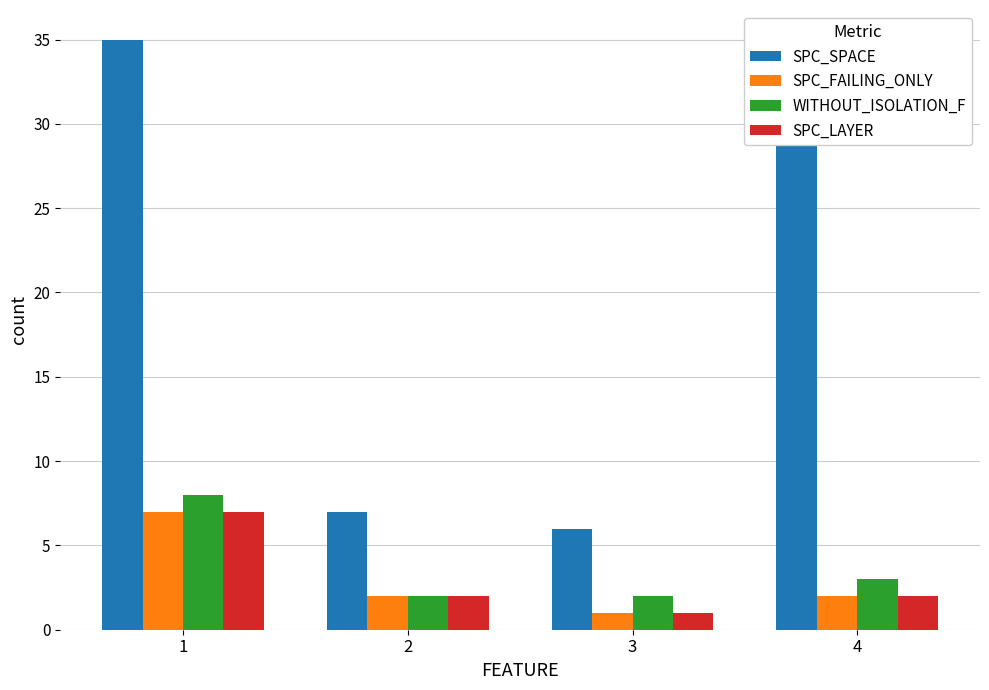

Between 1 and 2, which series saw the biggest shift?

SPC_SPACE